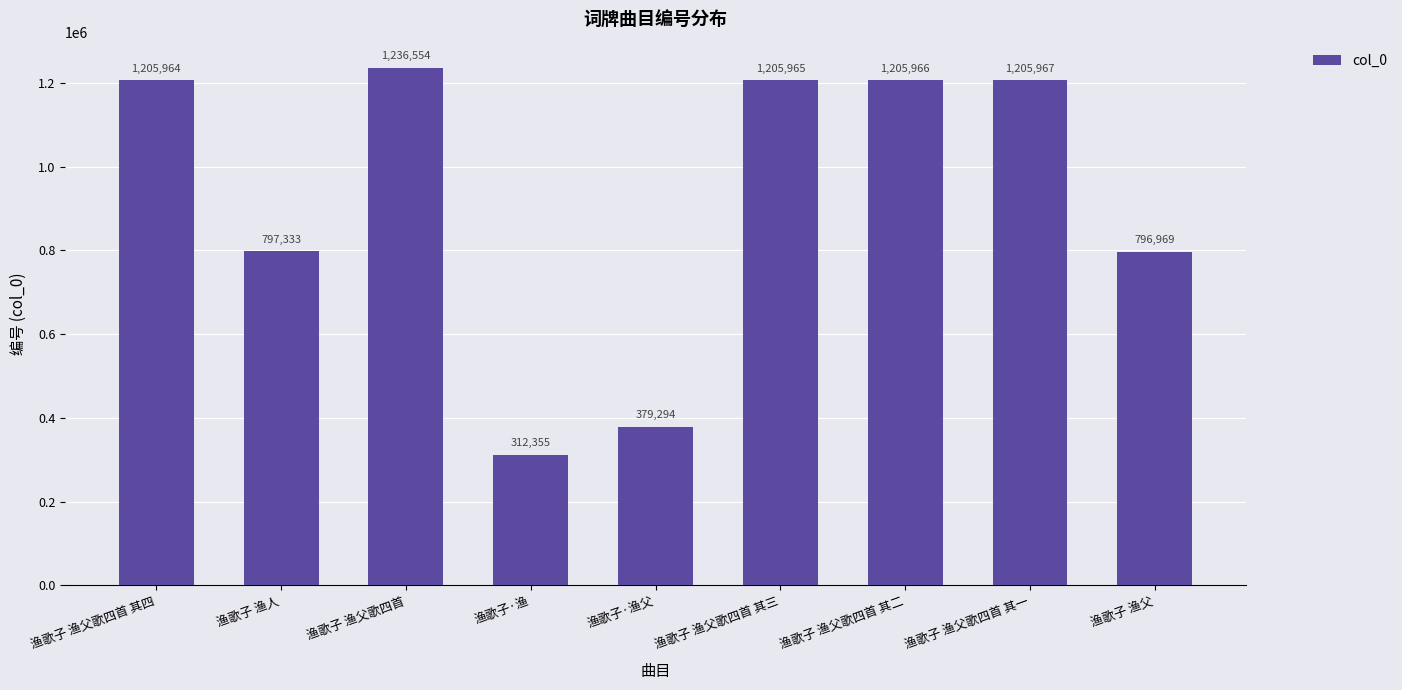

Does the chart contain any negative values?

No